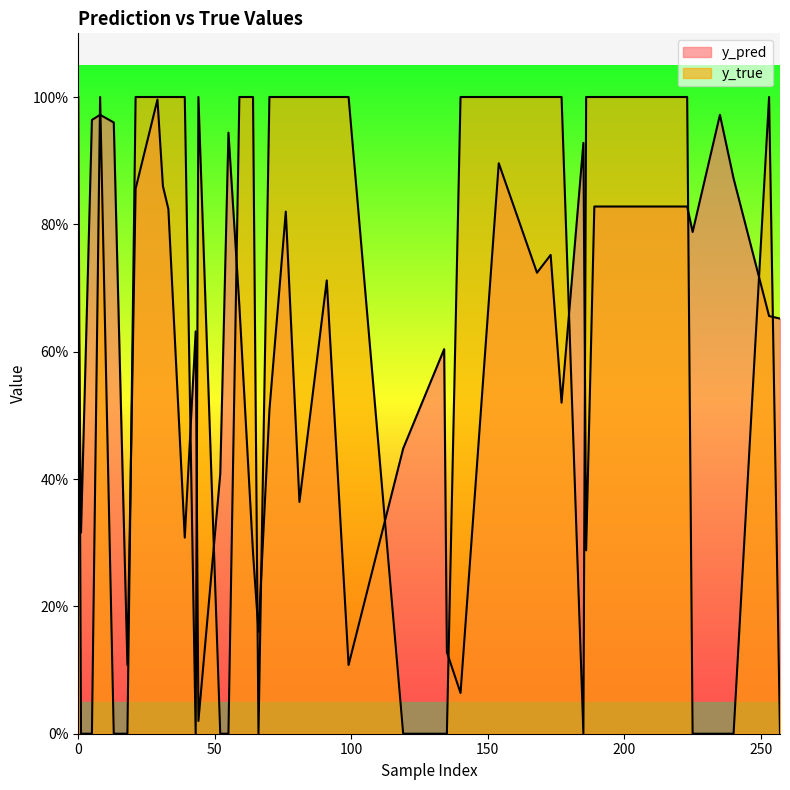

Rank the series at 185 from lowest to highest value.

y_true, y_pred